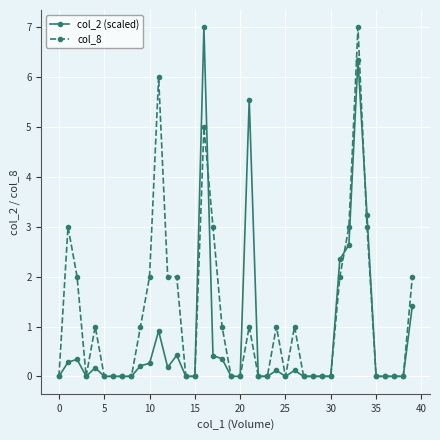

At how many categories does at least one series exceed 4?

4